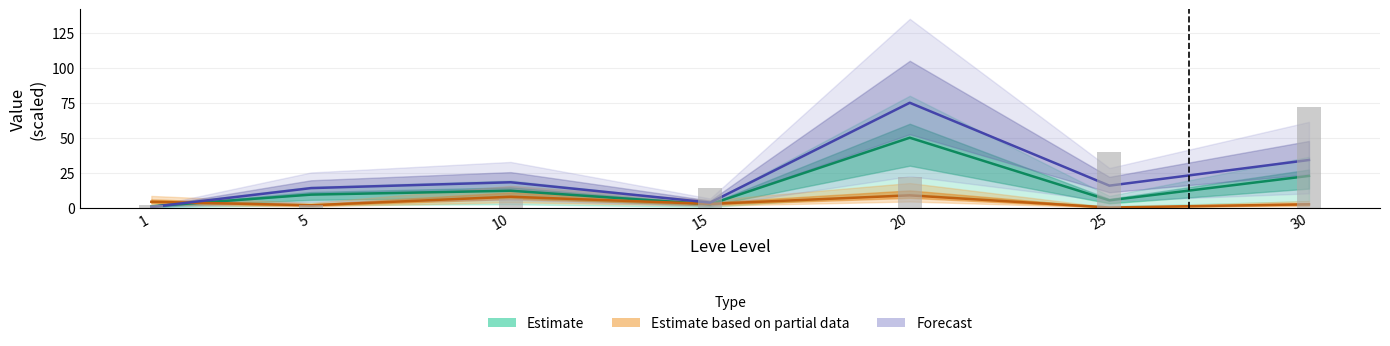

What is the value of the Estimate partial (line) bar at the 5th from the left?

8.8